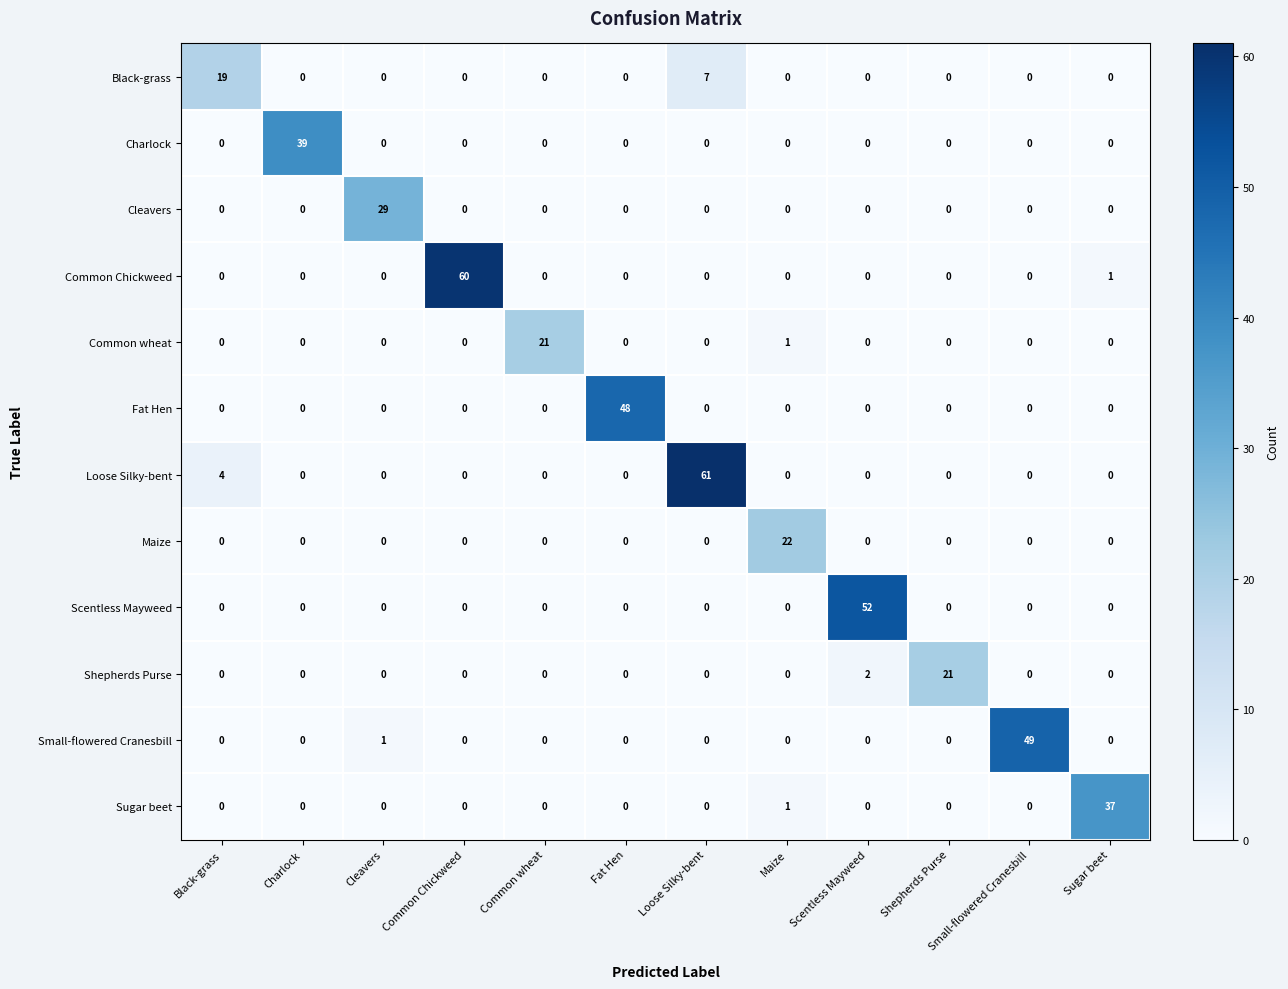

Between Fat Hen and Sugar beet, which series saw the biggest shift?

Fat Hen